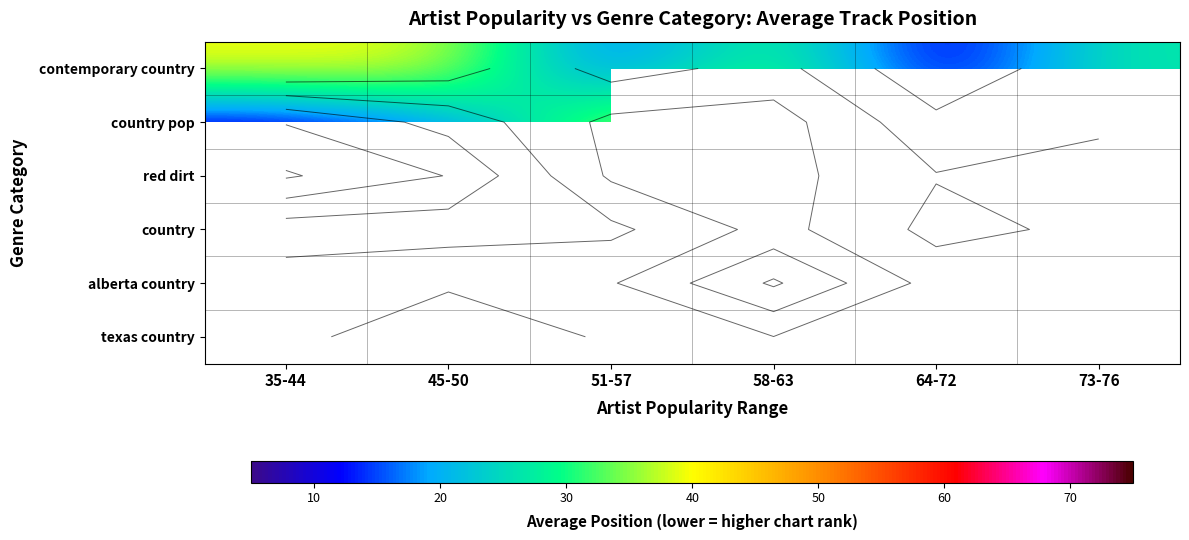

What value does the contemporary country series have at 73-76?

27.0